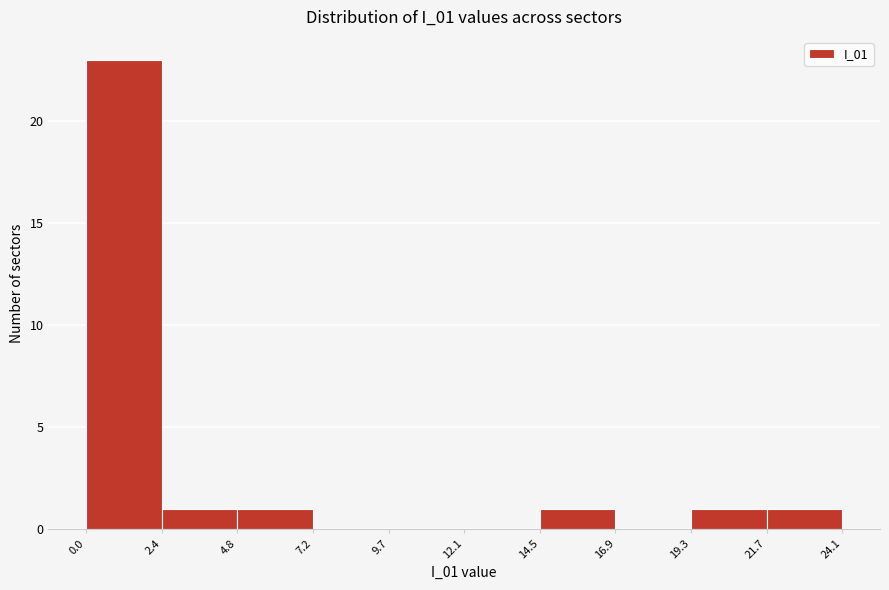

How tall is the bar that spans 0.0 to 2.4 on the x-axis? The values are not printed on the chart, so give them approximately, as read against the axis.

23